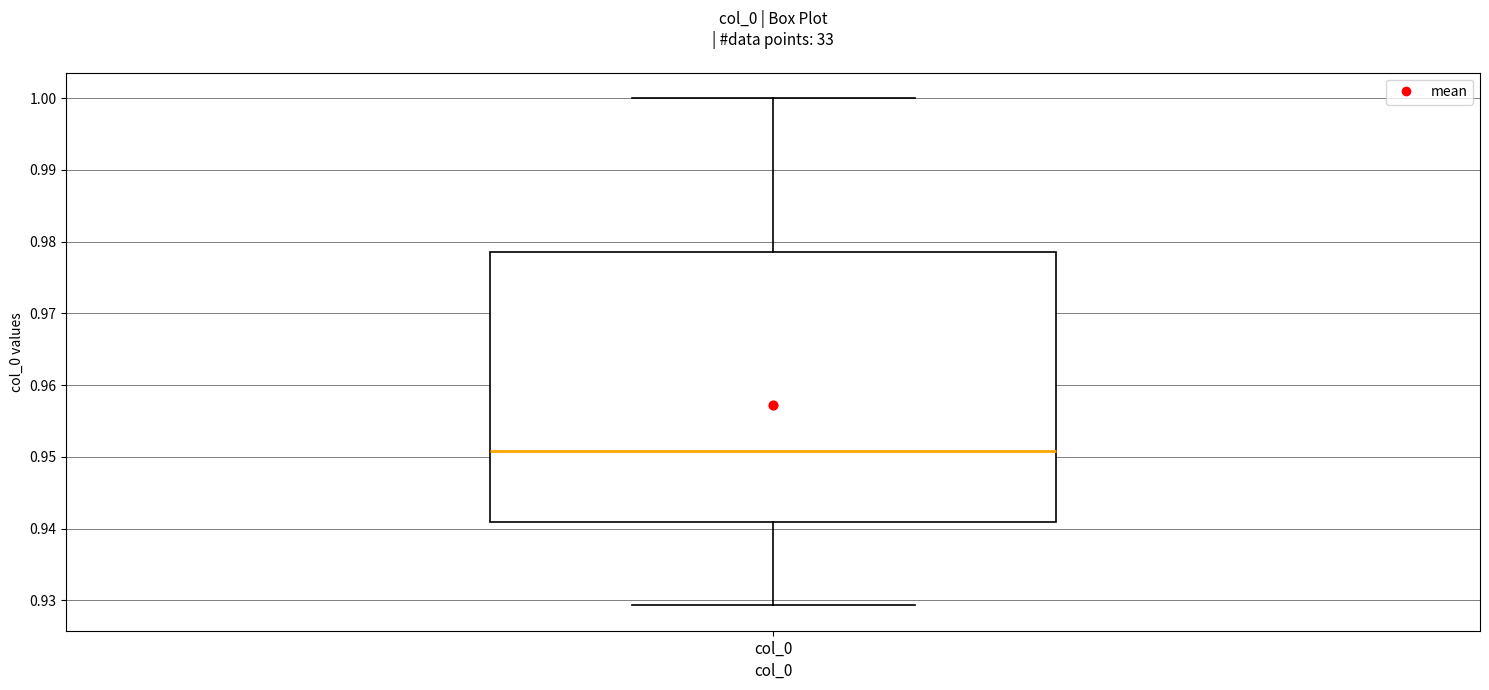

Transcribe this box plot: give where the median line is, the range the box spans, and where the two whiskers end, as read against the y-axis. The values are not printed on the chart, so give them approximately, as read against the axis.

median 0.951, box 0.941 to 0.979, whiskers 0.929 to 1.000